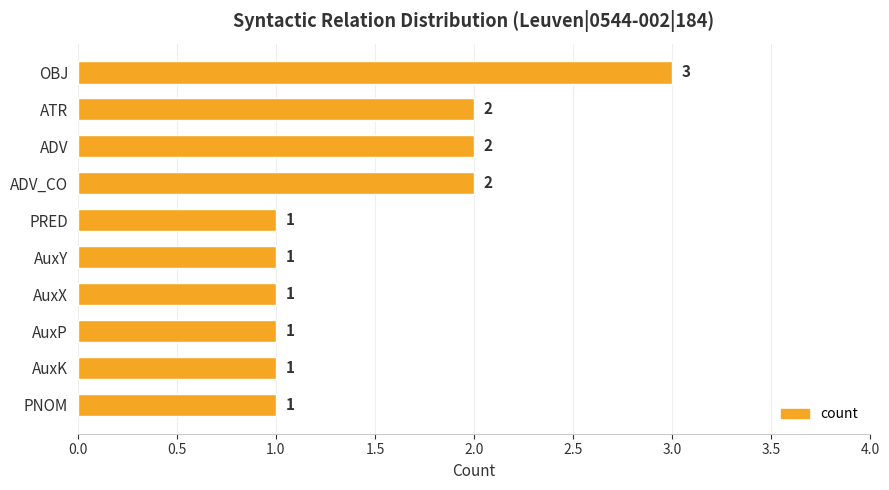

What is the difference between the maximum and minimum values?

2